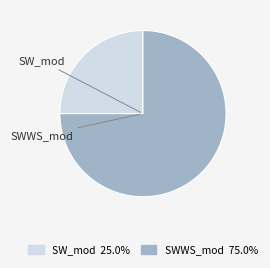

Does SW_mod account for over 50% of the chart?

No